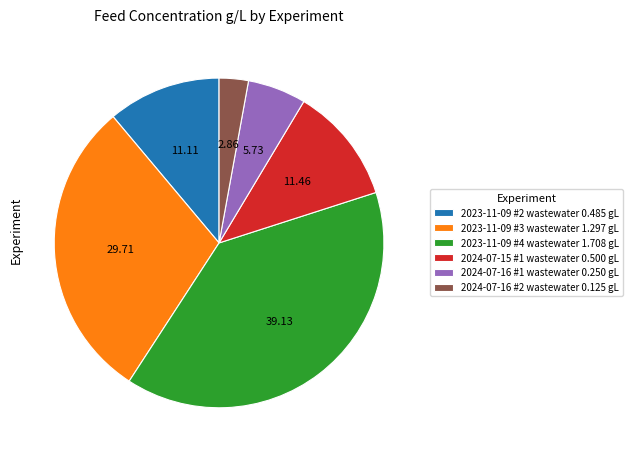

How many slices are in this pie chart?

6